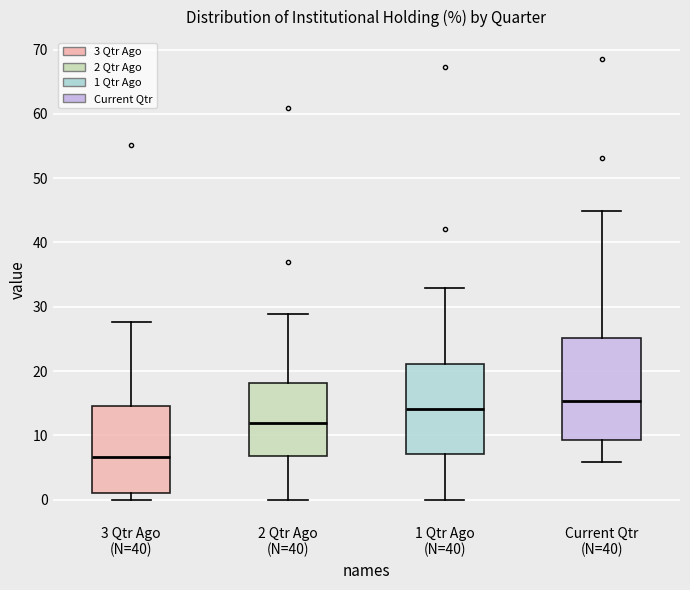

Reading left to right, read every box against the y-axis: the position of its median line, the range the box covers, and the ends of its whiskers. The values are not printed on the chart, so give them approximately, as read against the axis.

3 Qtr Ago (N=40): median 7, box 1 to 15, whiskers 0 to 28
2 Qtr Ago (N=40): median 12, box 7 to 18, whiskers 0 to 29
1 Qtr Ago (N=40): median 14, box 7 to 21, whiskers 0 to 33
Current Qtr (N=40): median 15, box 9 to 25, whiskers 6 to 45